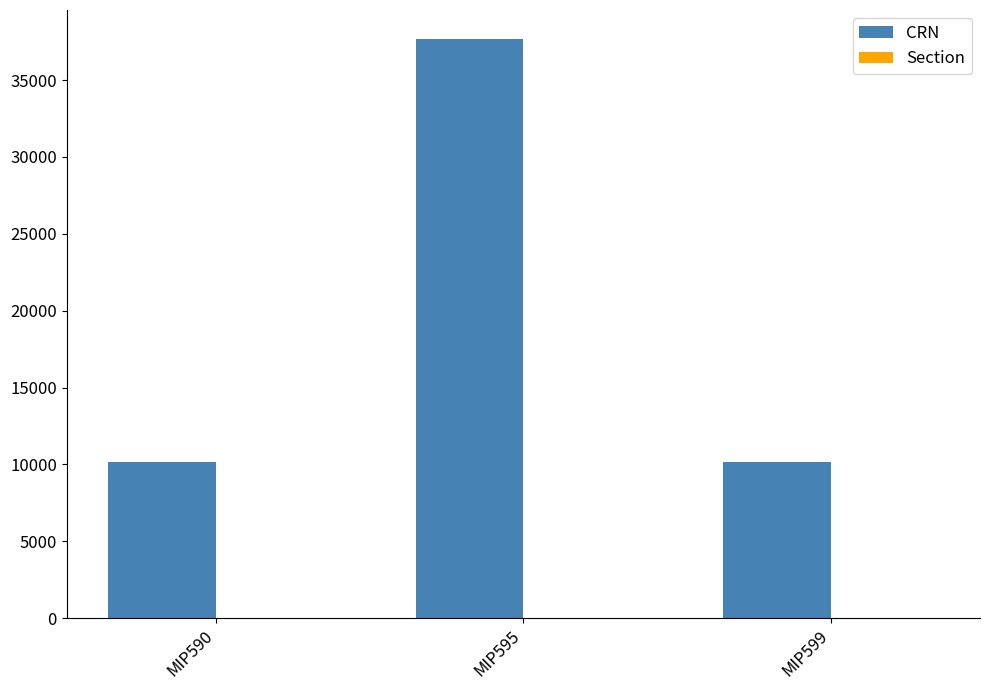

What is the total value across all series at MIP599?

10168